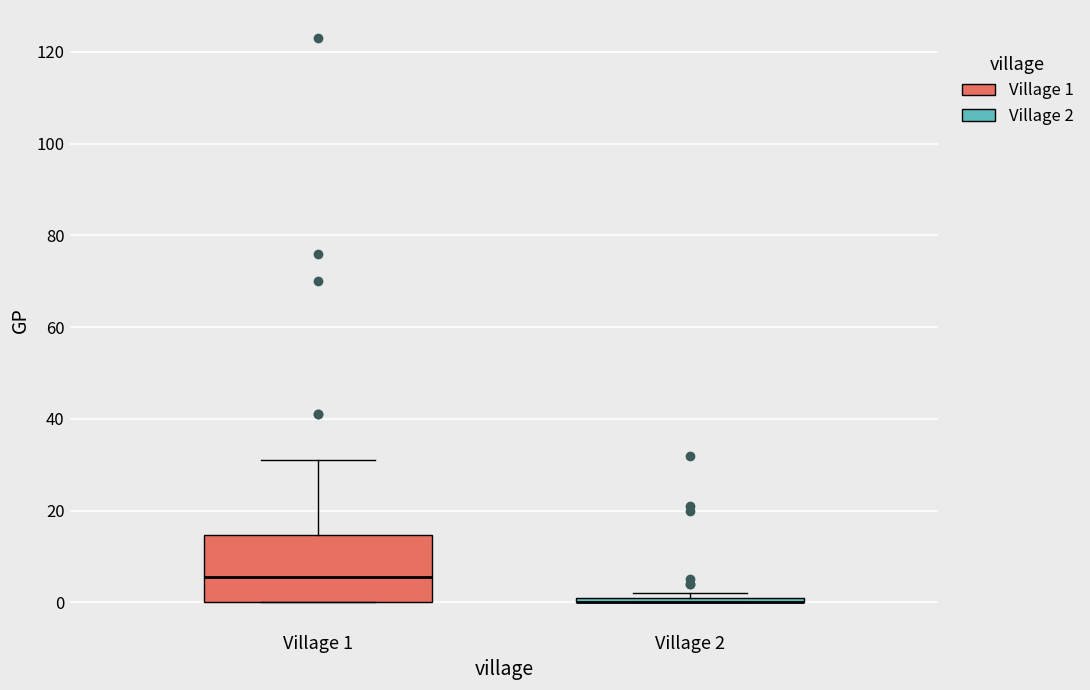

Where is the upper edge of the box for Village 2 on the y-axis? The values are not printed on the chart, so give them approximately, as read against the axis.

2